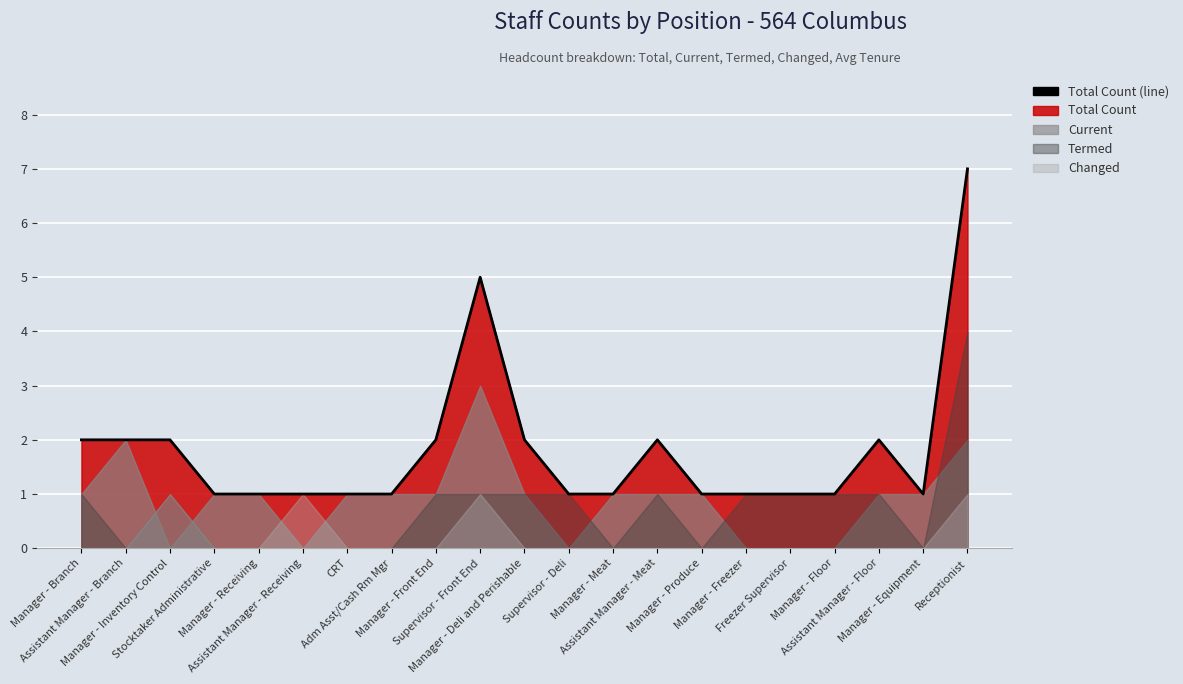

Rank the categories by value from lowest to highest.

Stocktaker Administrative, Manager - Receiving, Assistant Manager - Receiving, CRT, Adm Asst/Cash Rm Mgr, Supervisor - Deli, Manager - Meat, Manager - Produce, Manager - Freezer, Freezer Supervisor, Manager - Floor, Manager - Equipment, Manager - Branch, Assistant Manager - Branch, Manager - Inventory Control, Manager - Front End, Manager - Deli and Perishable, Assistant Manager - Meat, Assistant Manager - Floor, Supervisor - Front End, Receptionist